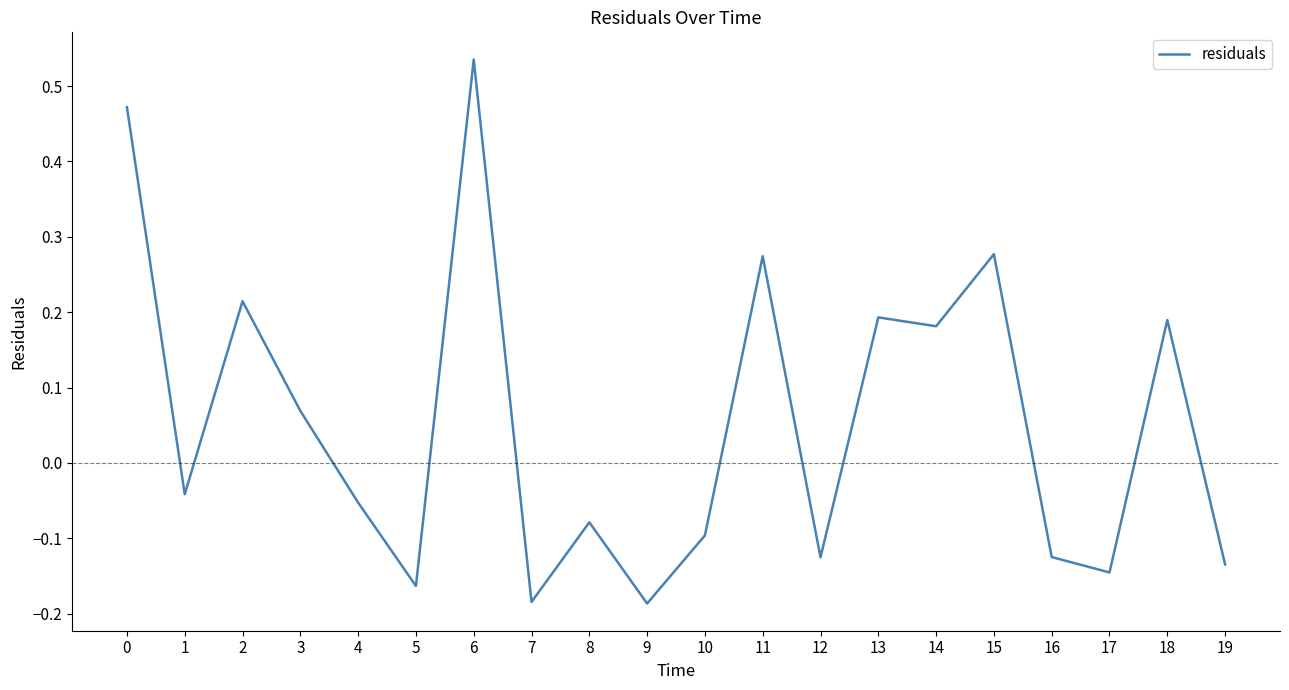

Which label corresponds to the largest value in the chart?

6